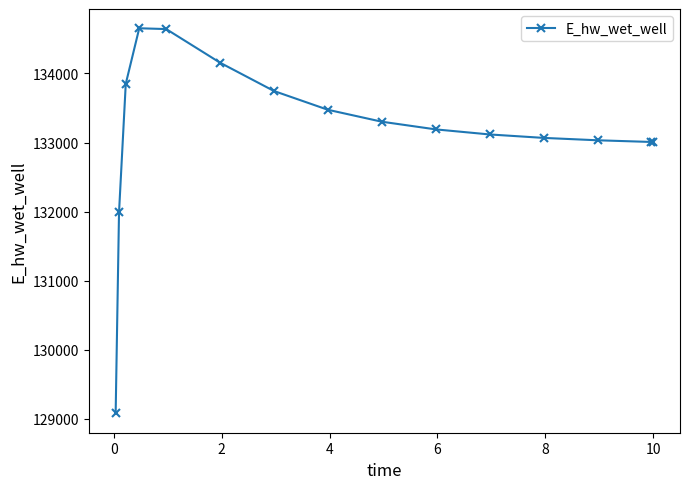

True or false: the data has more than 0 interior local peaks.

True